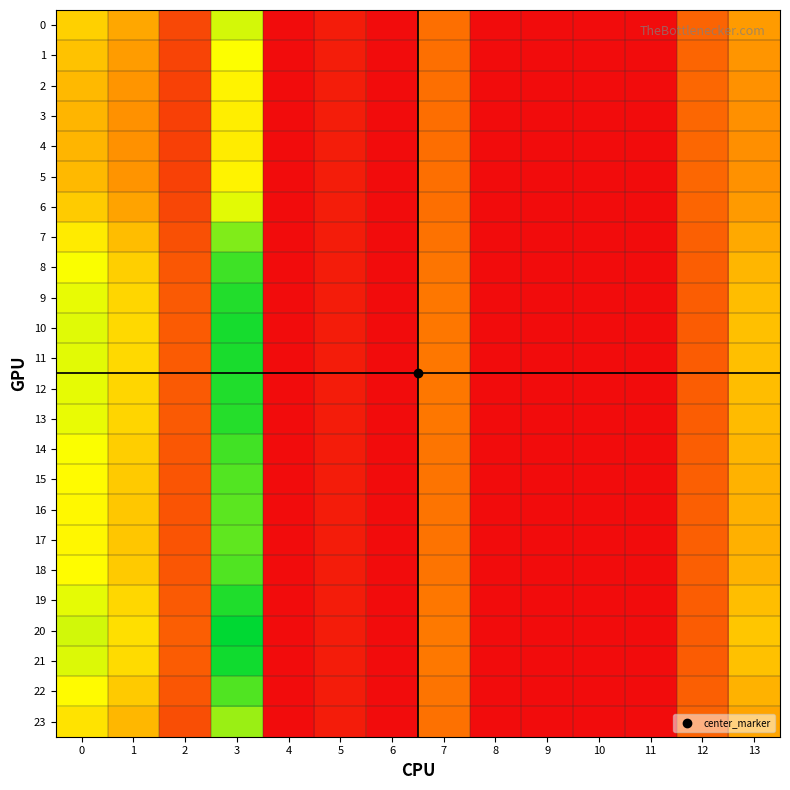

Rank the series at 12 from lowest to highest value.

20, 21, 10, 11, 19, 12, 9, 13, 8, 14, 18, 22, 15, 16, 17, 7, 23, 0, 6, 1, 2, 5, 3, 4